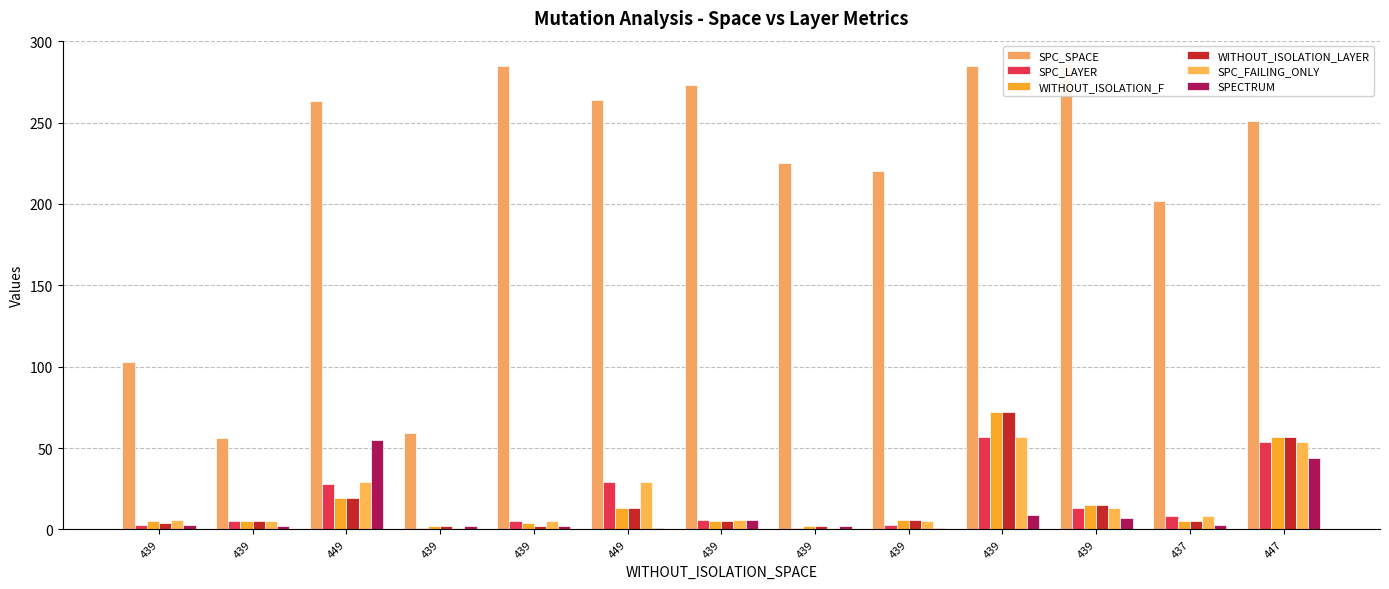

What is the label of the 6th bar from the left?

449